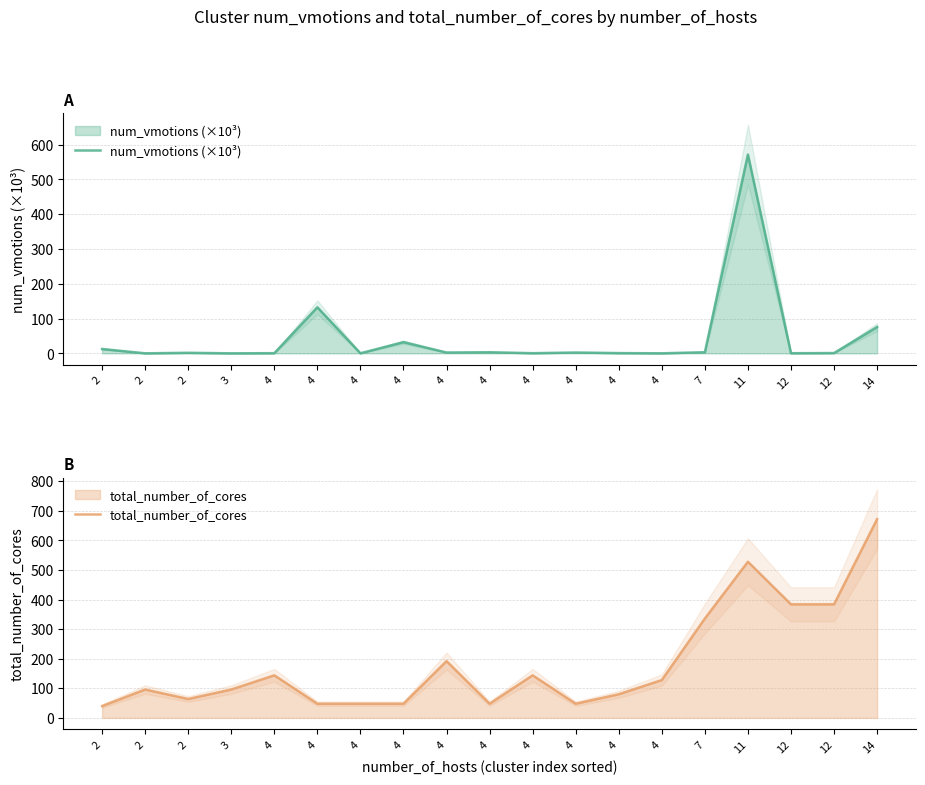

How many categories are shown in the chart?

19